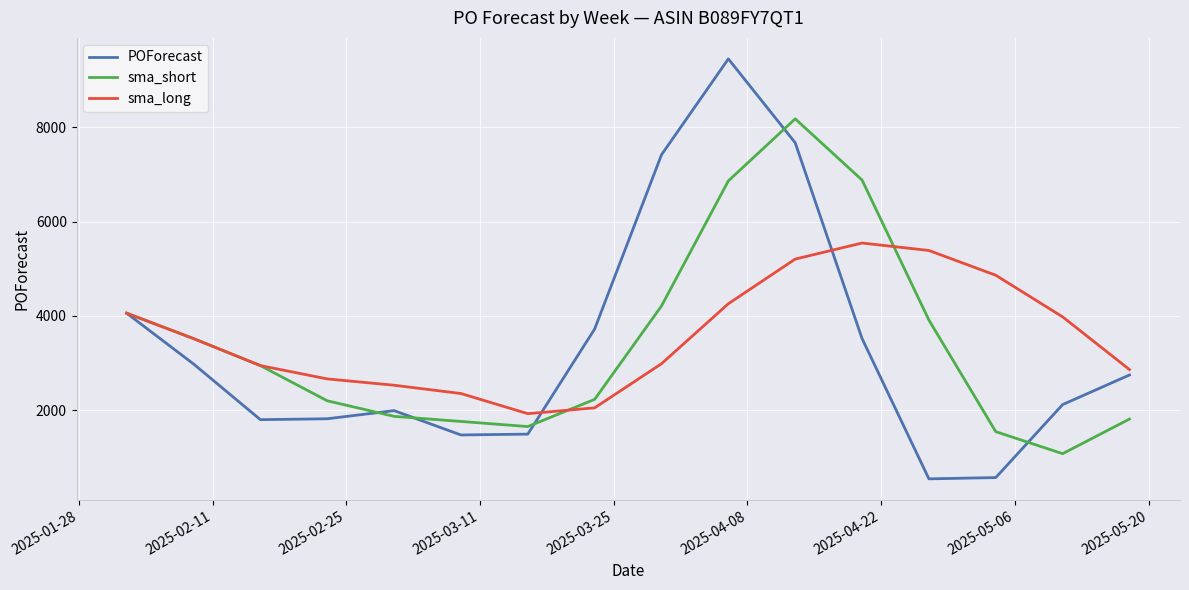

Which series has the widest spread of values?

POForecast